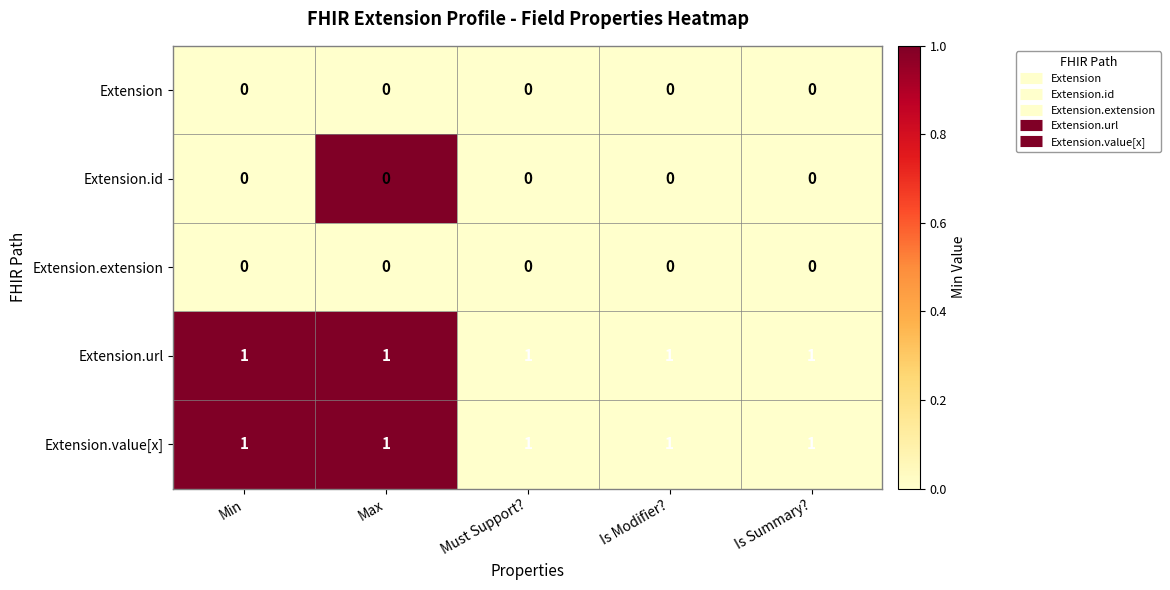

What is the spread (max minus min) of values at Max?

1